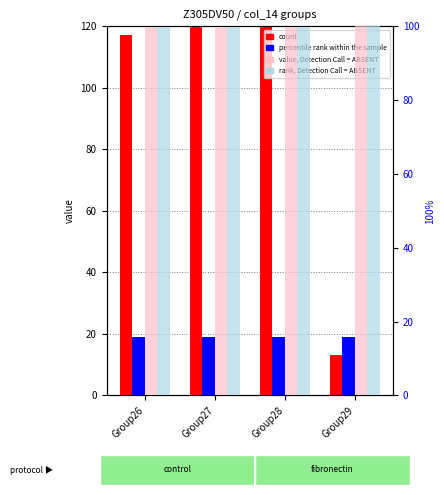

At which label does count reach its peak?

Group28